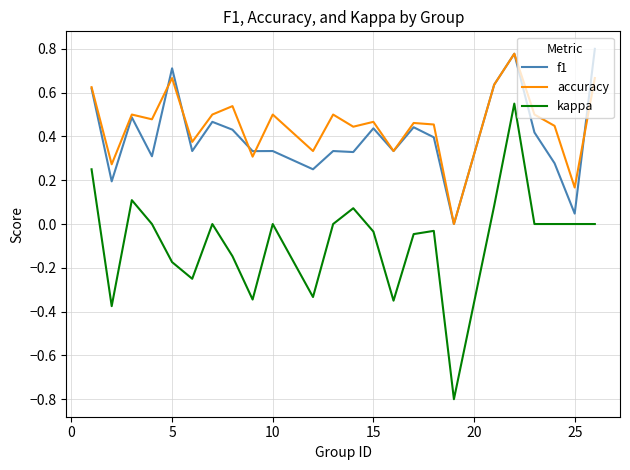

What is the minimum value shown in the chart?

-0.8